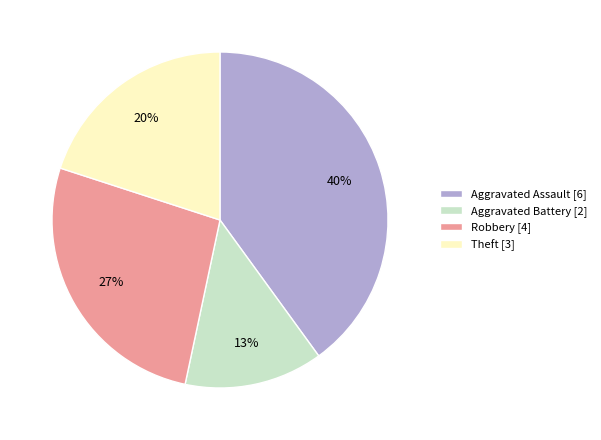

To the nearest percent, what is the average slice percentage?

25%